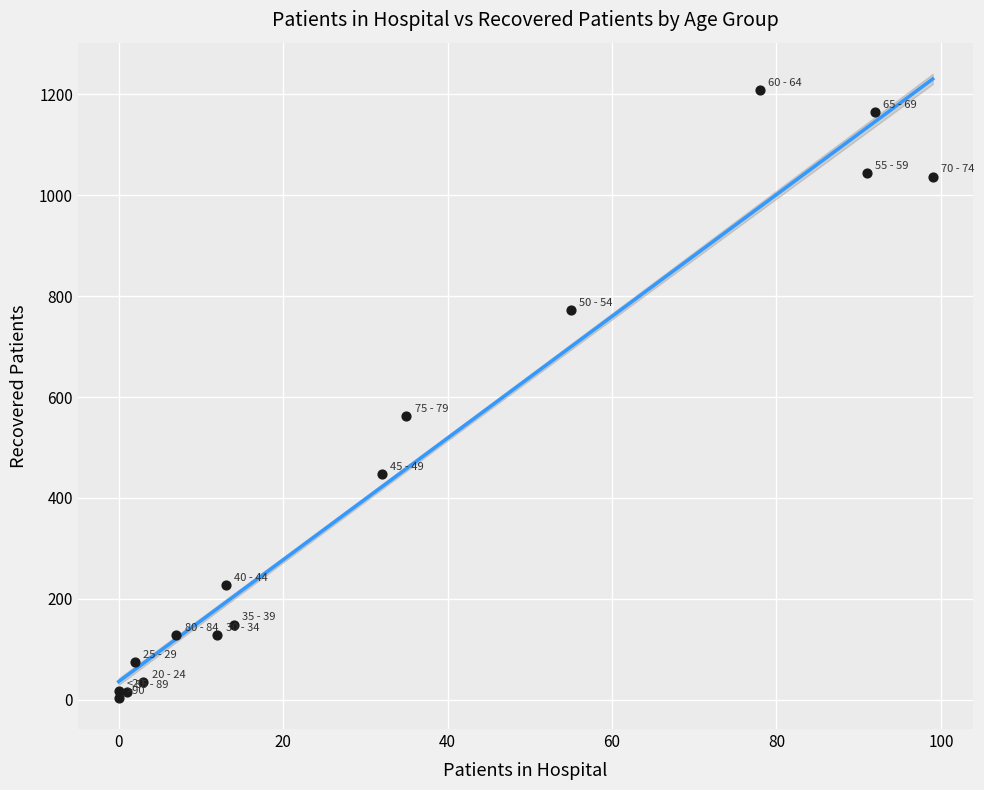

What Y value in the scatter plot is closest to 606?

562